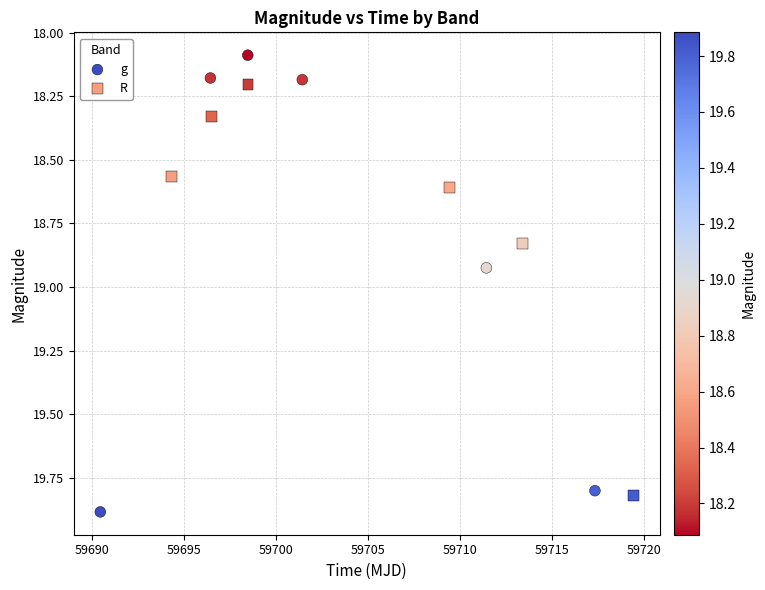

Which series contains the lowest Y value?

g